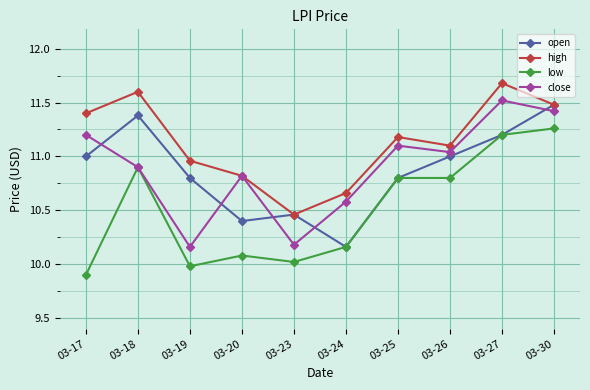

What is the sum of the low values at 03-24 and 03-26?

21.0